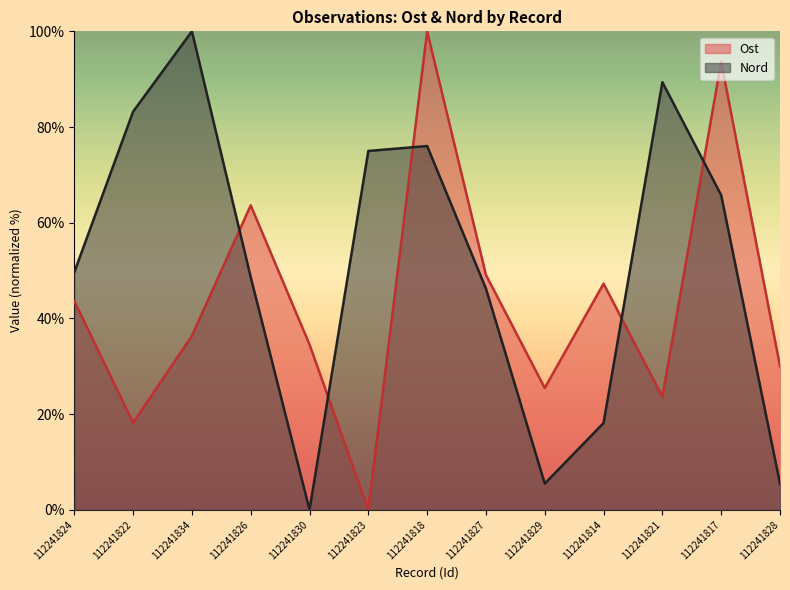

How many values in the Nord series exceed 49?

7